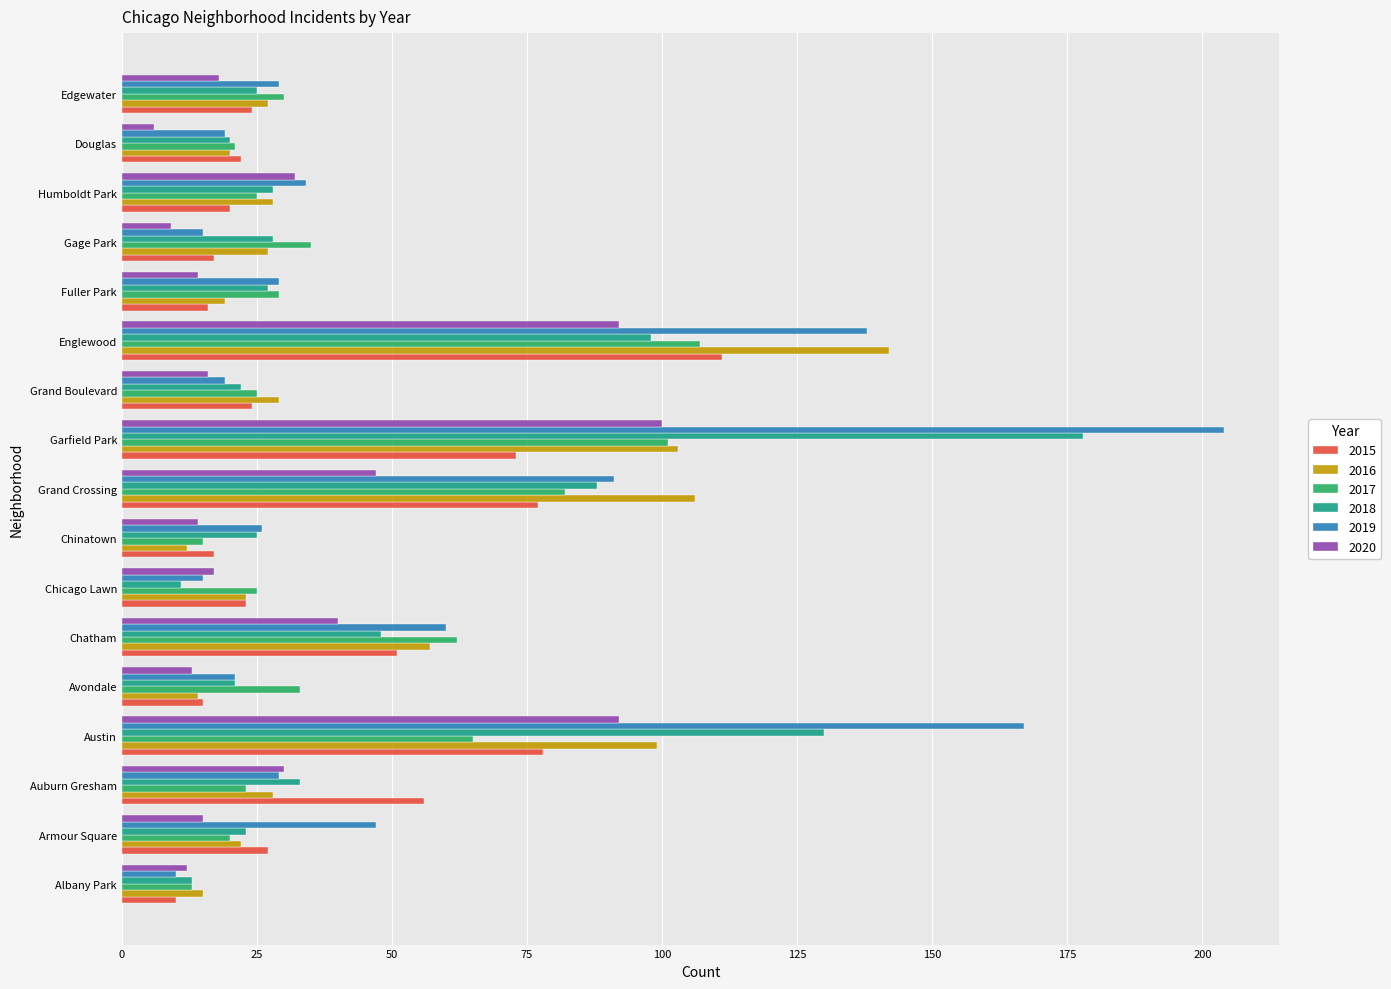

What is the smallest value displayed?

6